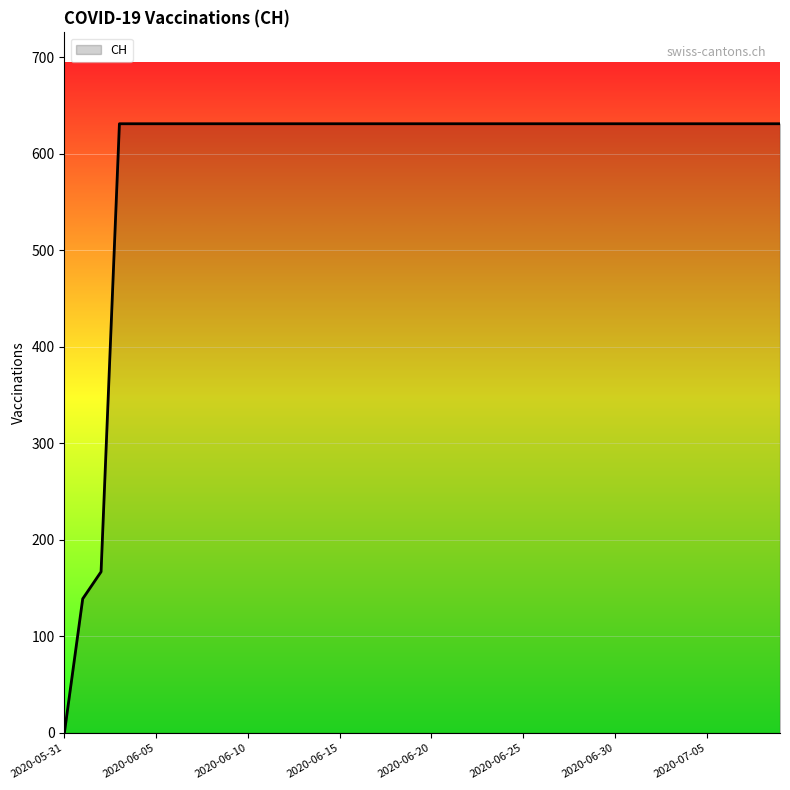

How many values are above zero?

39